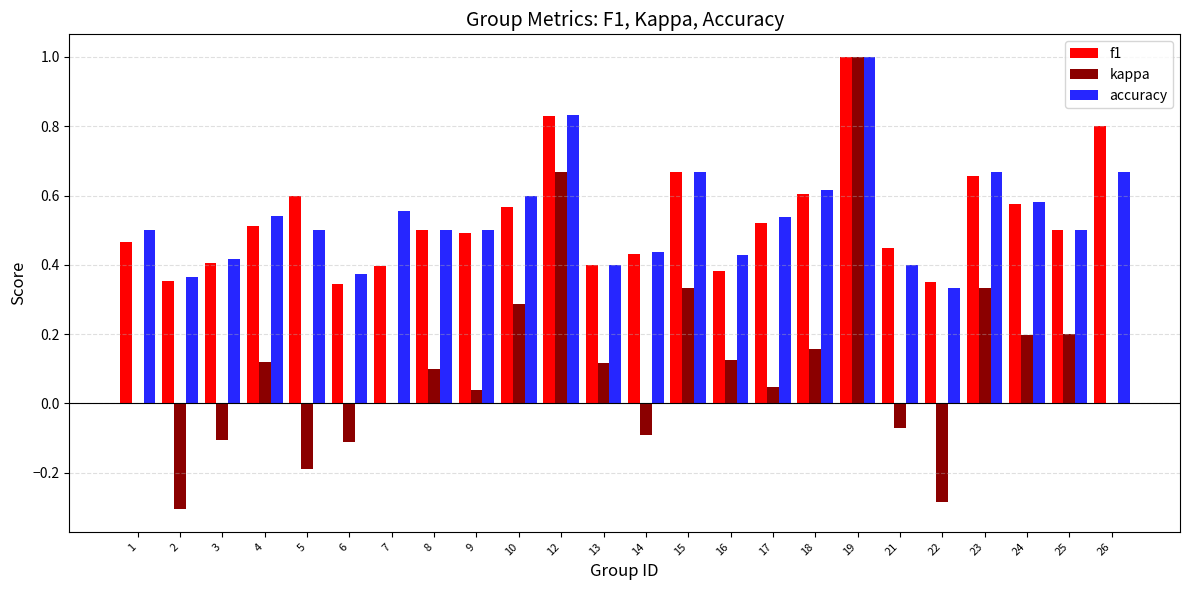

The value of f1 at 1 is 0.5. True or false?

True